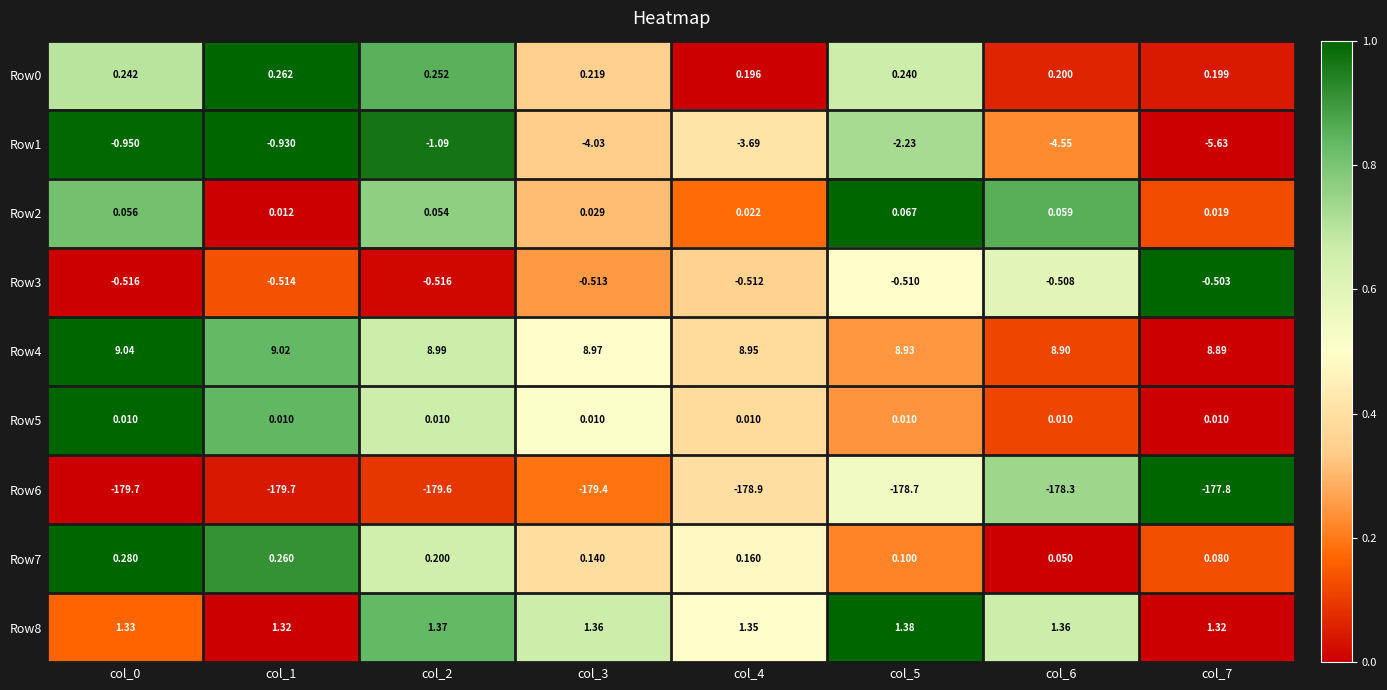

Is the value of Row1 at col_4 greater than the value of Row2 at col_1?

No